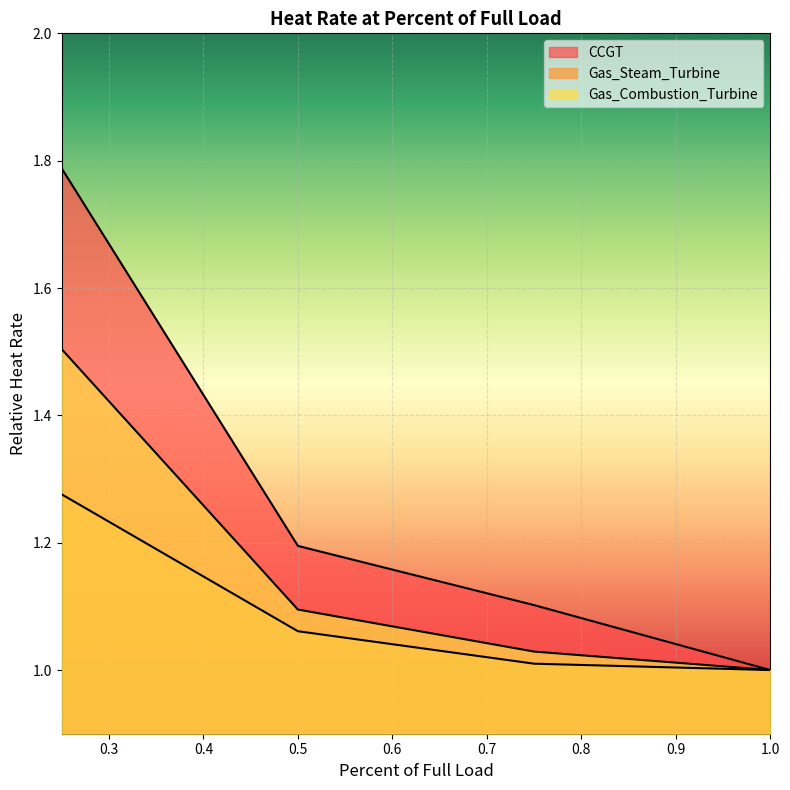

What is the total value across all series at 0.25?

4.6